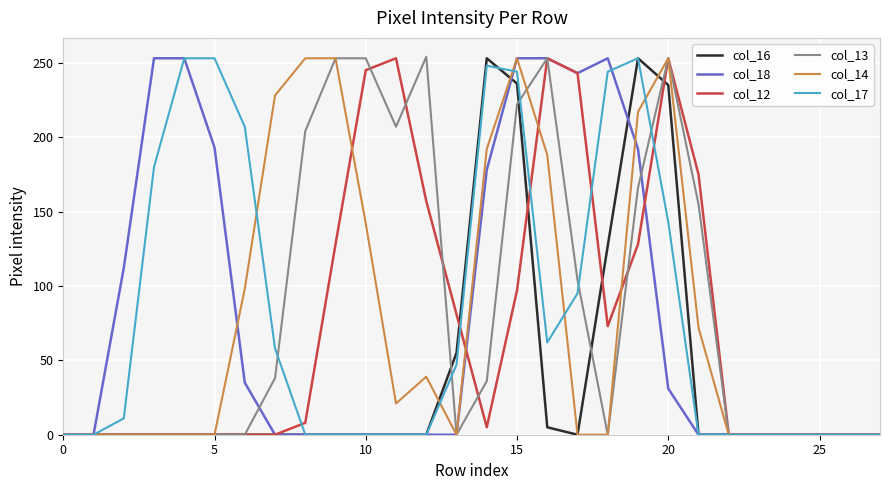

What is the greatest value displayed?

254